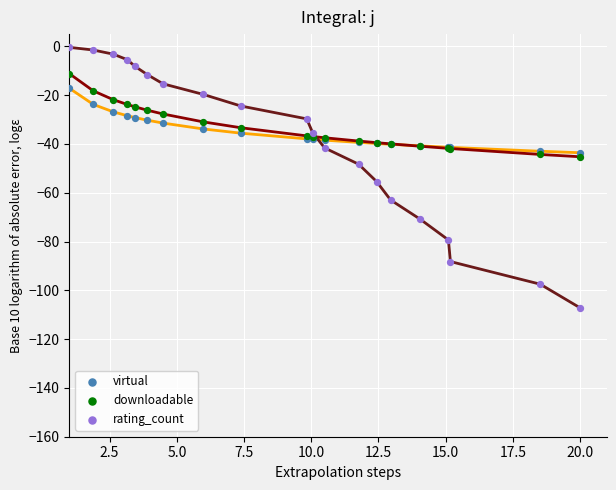

In the rating_count series, what Y value is closest to -53?

-55.4